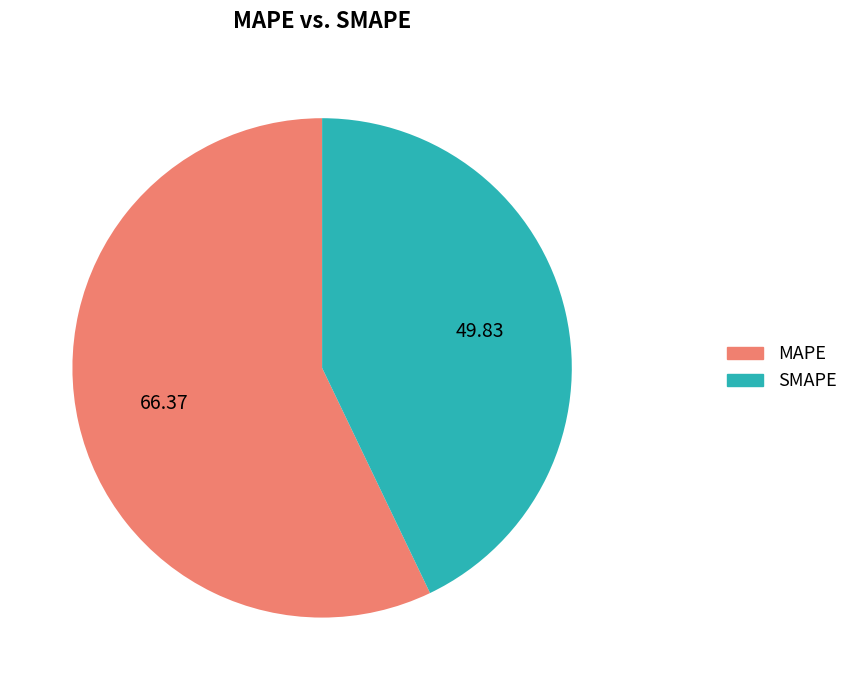

Rank the categories by value from lowest to highest.

SMAPE, MAPE